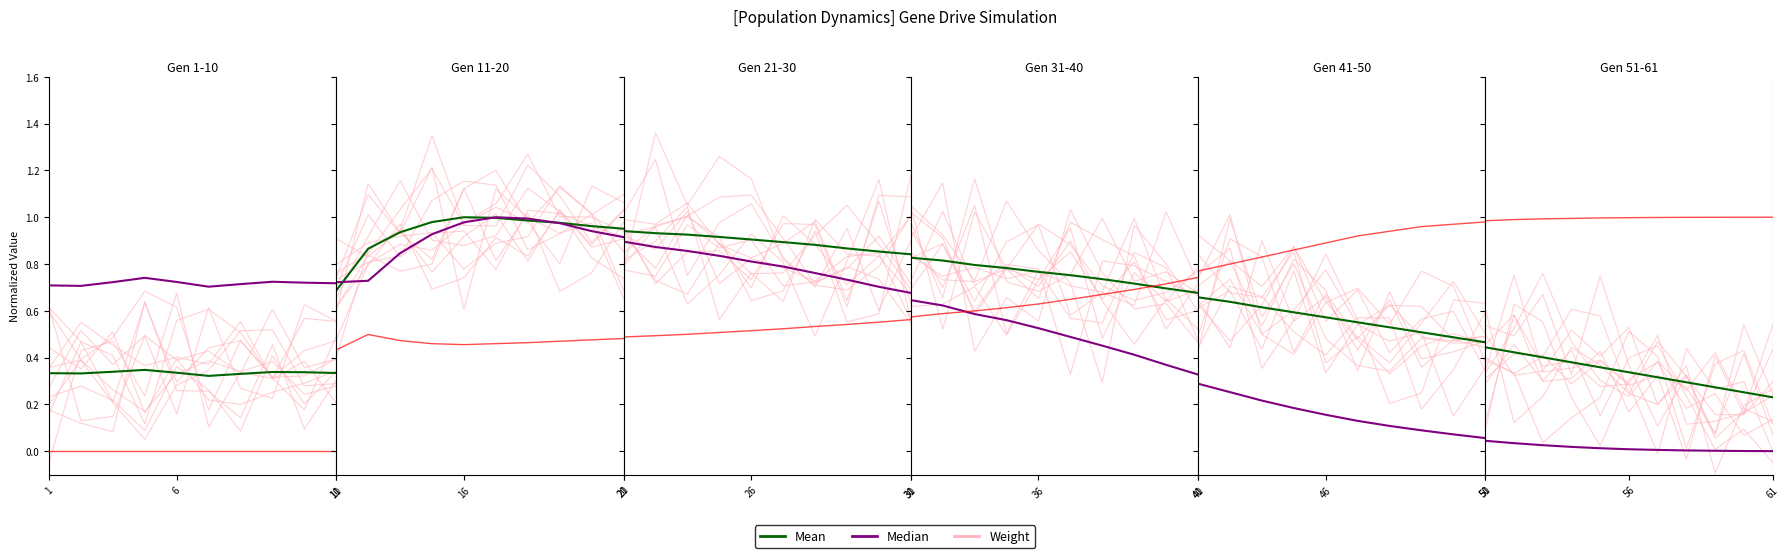

What is the difference between the highest and lowest values at 6?

0.4